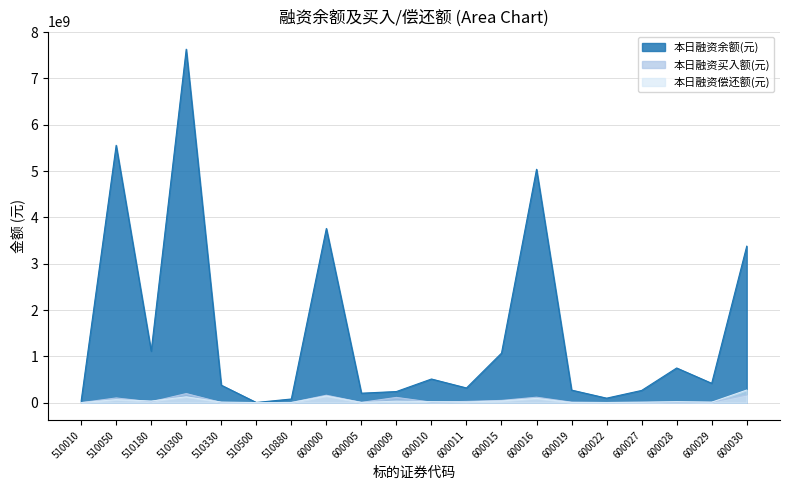

What are all the series names shown in the legend?

本日融资余额(元), 本日融资买入额(元), 本日融资偿还额(元)